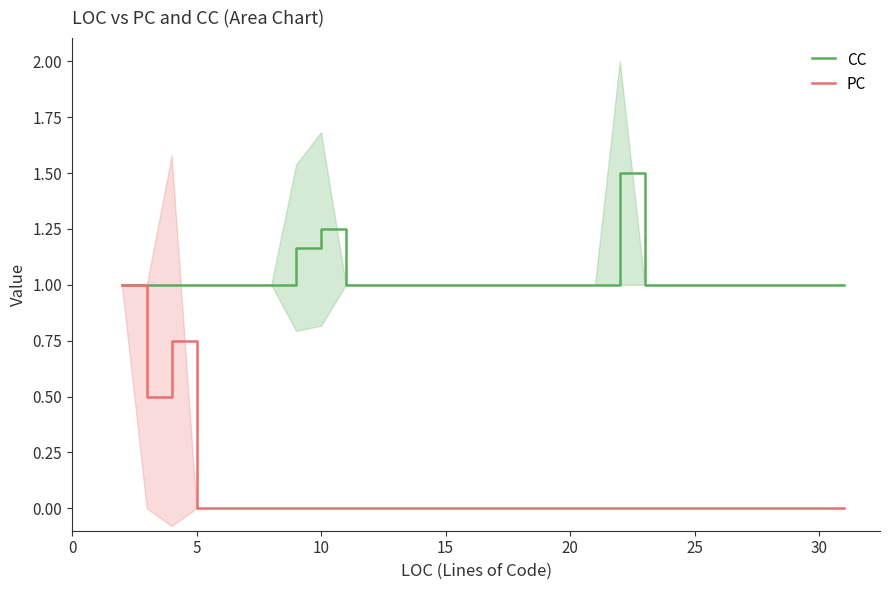

The CC series shows 1.0 at 20. True or false?

True